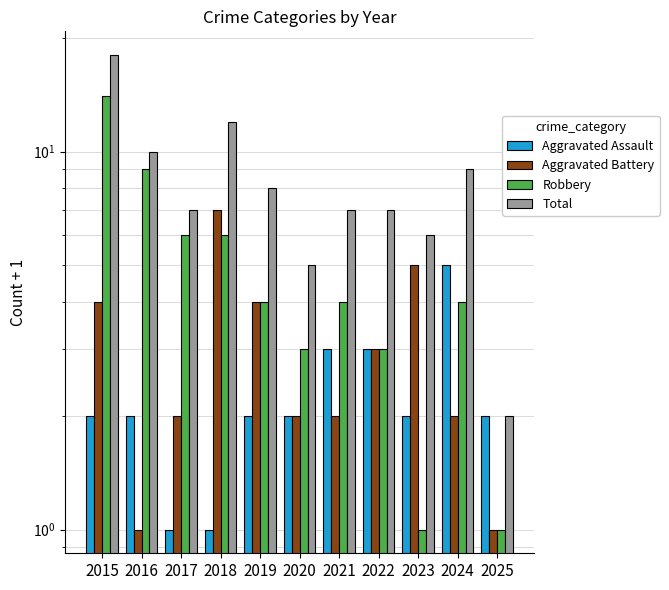

The value of Total at 2023 is 4. True or false?

False